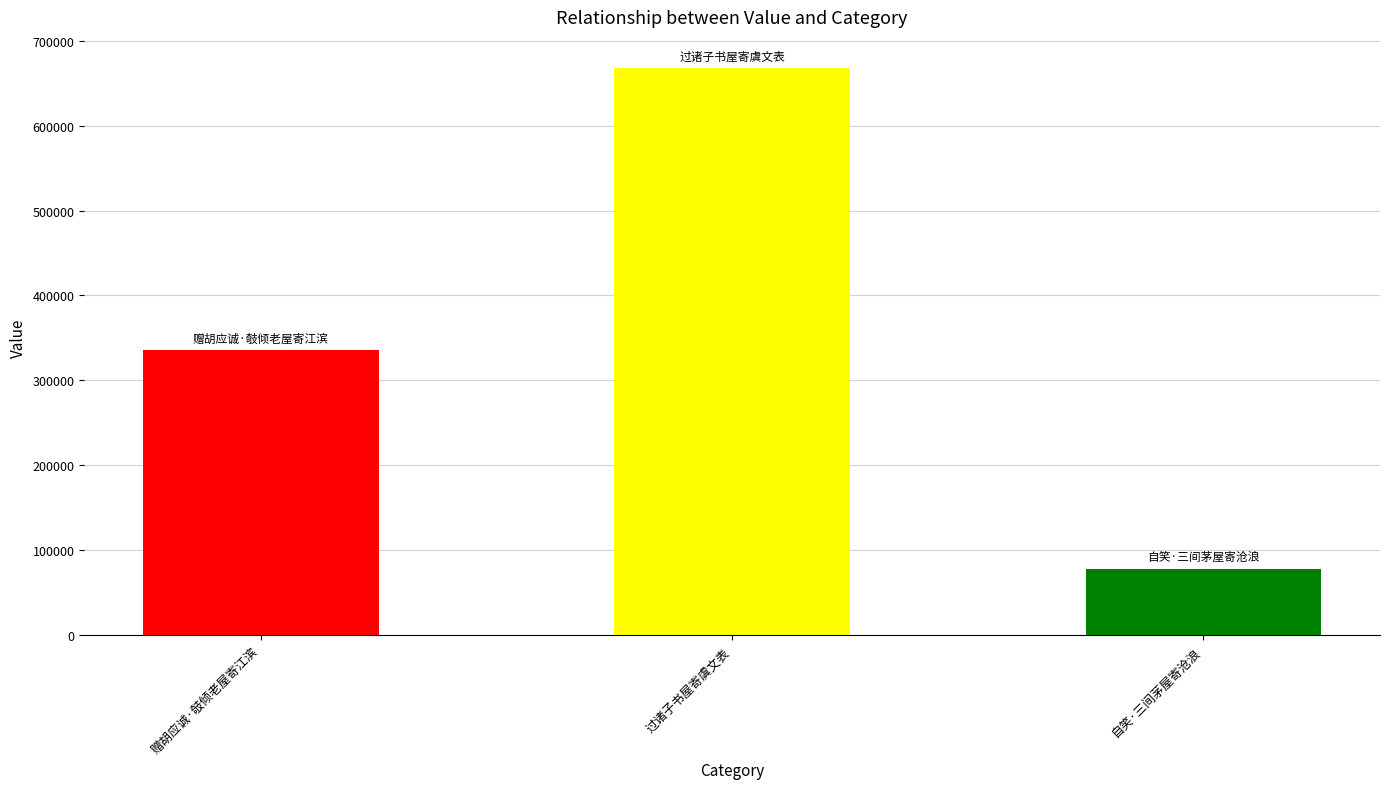

What is the label of the 1st bar from the right?

自笑·三间茅屋寄沧浪